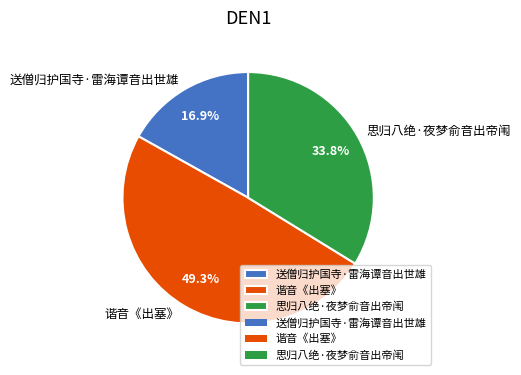

Does any single category account for the majority?

No